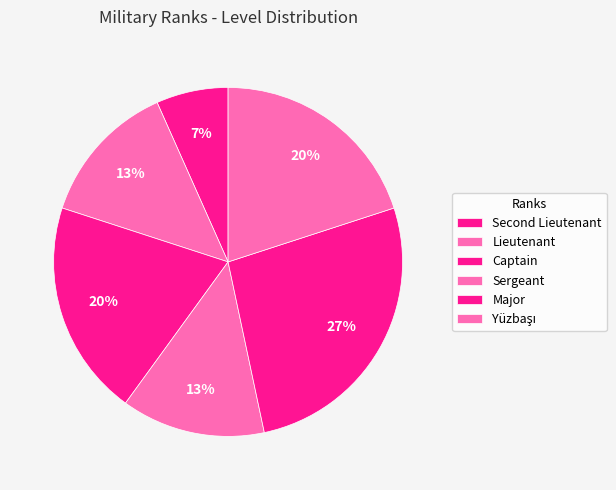

To the nearest percent, what is the average slice percentage?

17%